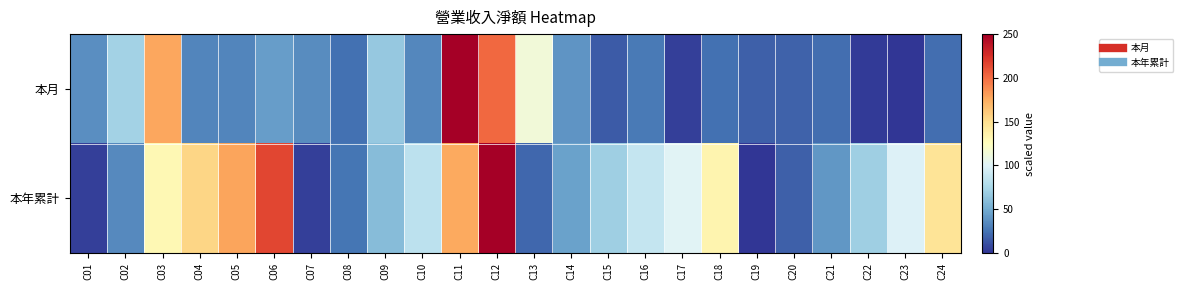

What is the spread (max minus min) of values at C21?

17.1